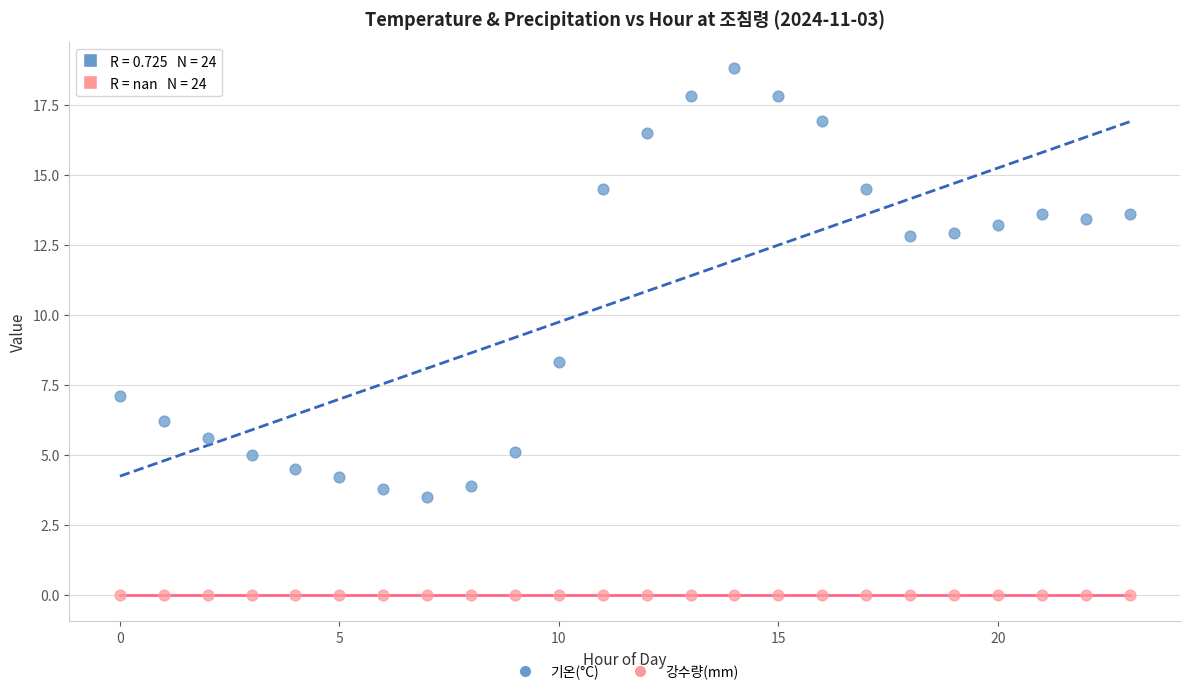

Which series contains the highest Y value?

기온(°C)